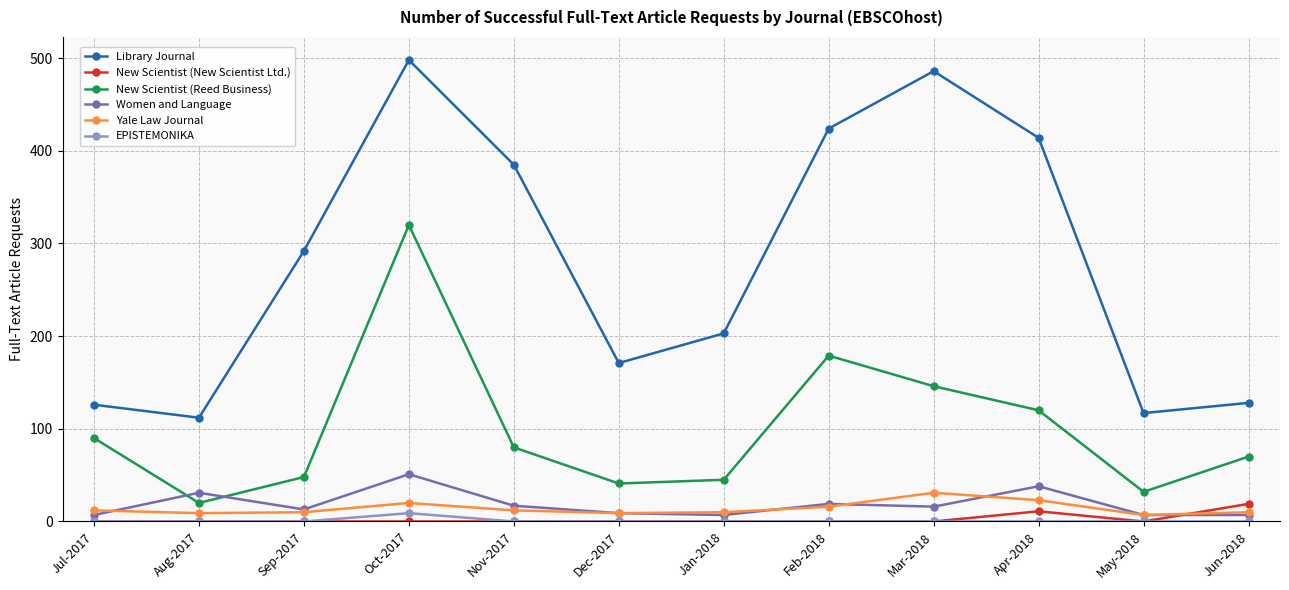

What is the difference between the maximum and minimum values in the EPISTEMONIKA series?

9